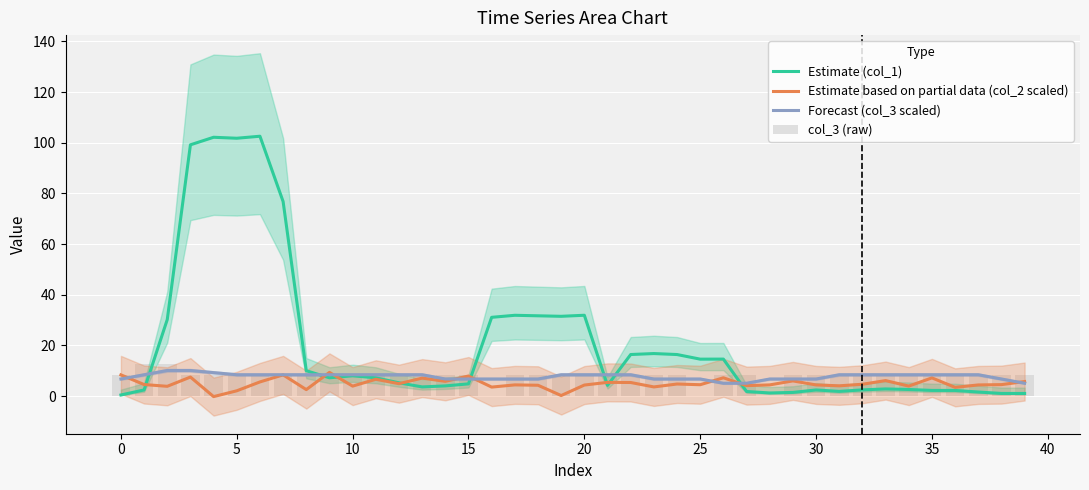

What value does the Forecast (col_3 scaled) series have at 20?

8.4